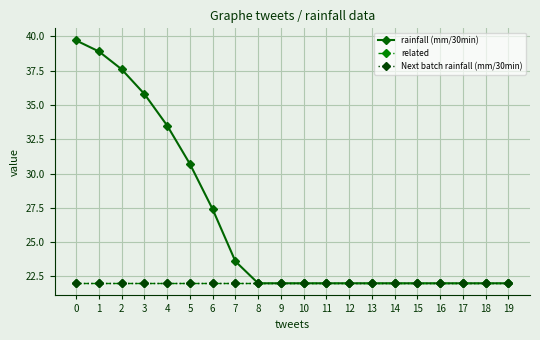

Does the chart have visible grid lines?

Yes